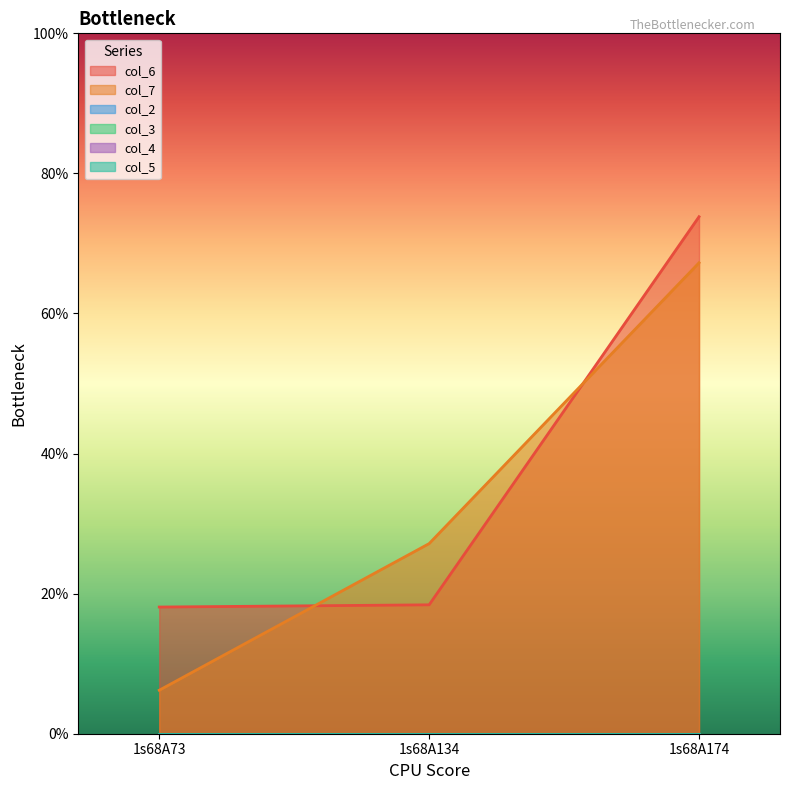

Reading left to right, extract all data points from this chart.

col_6: 1s68A73=18.1	1s68A134=18.4	1s68A174=73.8
col_7: 1s68A73=6.2	1s68A134=27.1	1s68A174=67.2
col_2: 1s68A73=0.0	1s68A134=0.0	1s68A174=0.0
col_3: 1s68A73=0.0	1s68A134=0.0	1s68A174=0.0
col_4: 1s68A73=0.0	1s68A134=0.0	1s68A174=0.0
col_5: 1s68A73=0.0	1s68A134=0.0	1s68A174=0.0